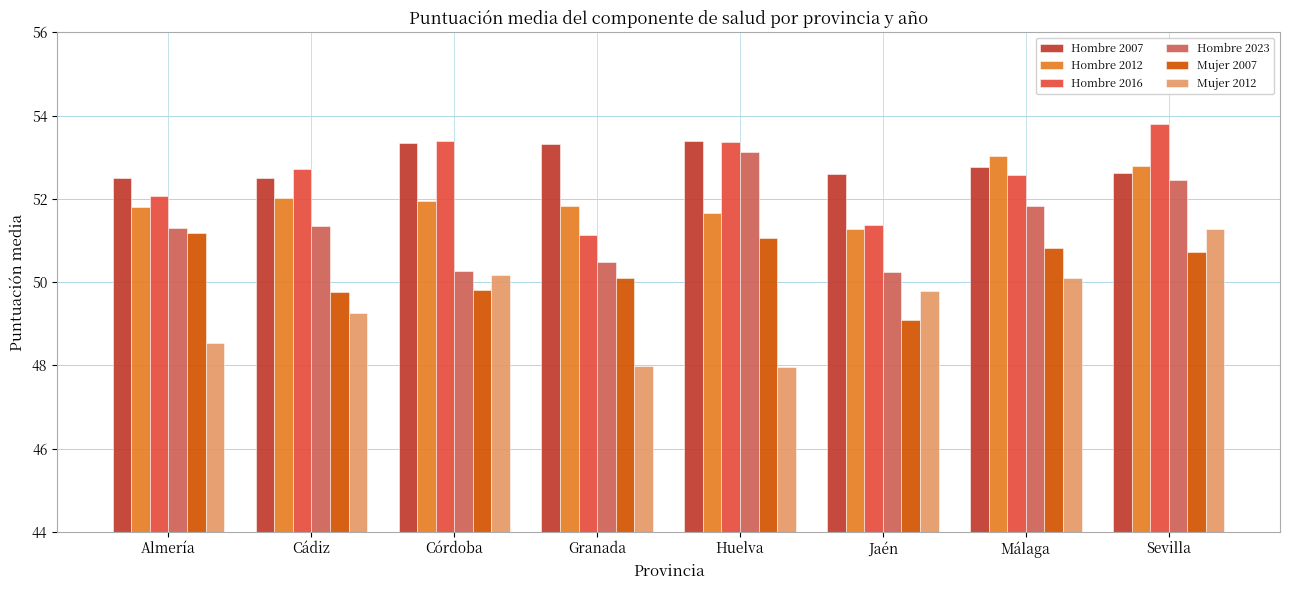

The value of Hombre 2012 at Málaga is 69.5. True or false?

False